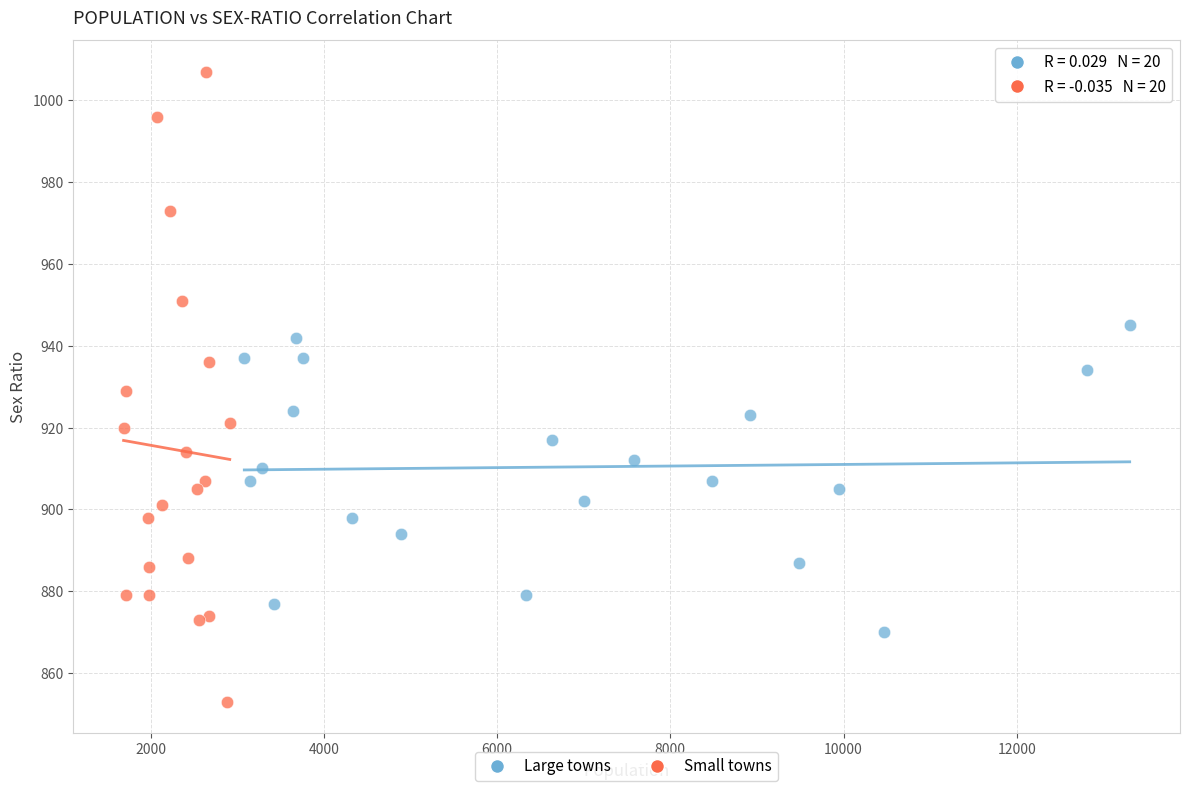

Which series reaches the maximum Y coordinate?

Small towns